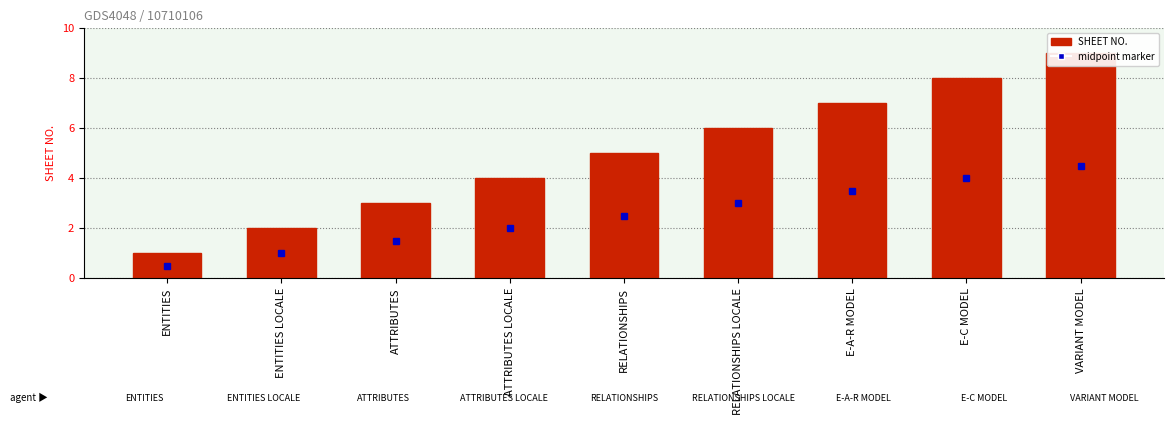

What is the change in value from RELATIONSHIPS to RELATIONSHIPS LOCALE?

+1